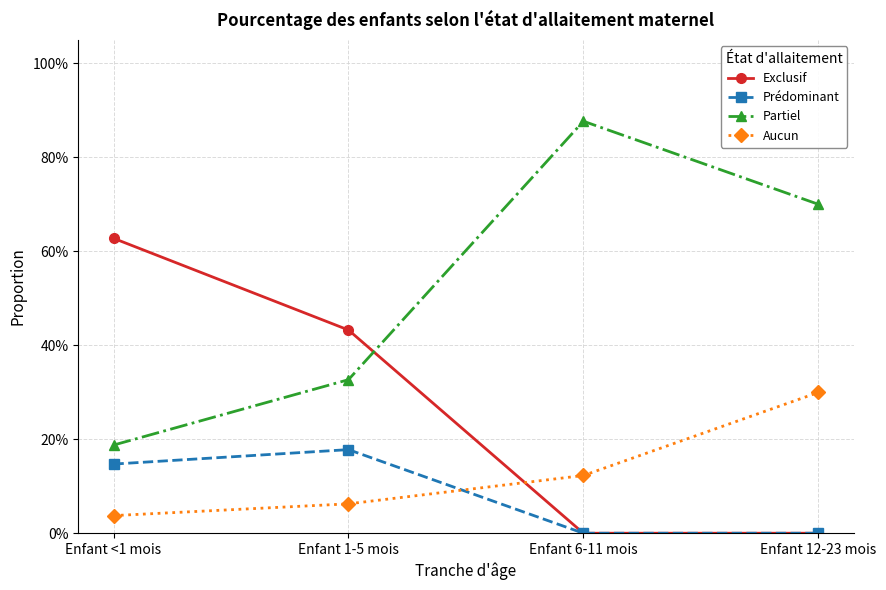

True or false: Partiel and Aucun cross at least once.

False